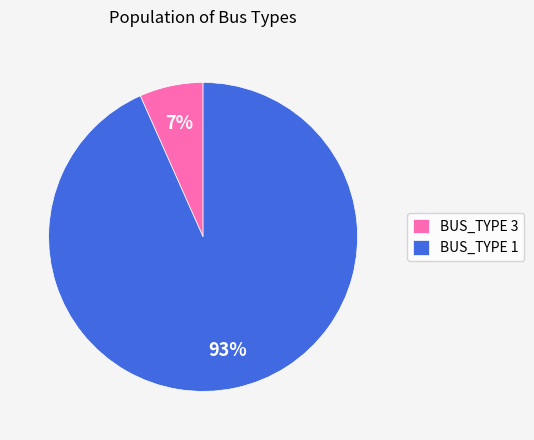

Rank the categories by value from highest to lowest.

BUS_TYPE 1, BUS_TYPE 3